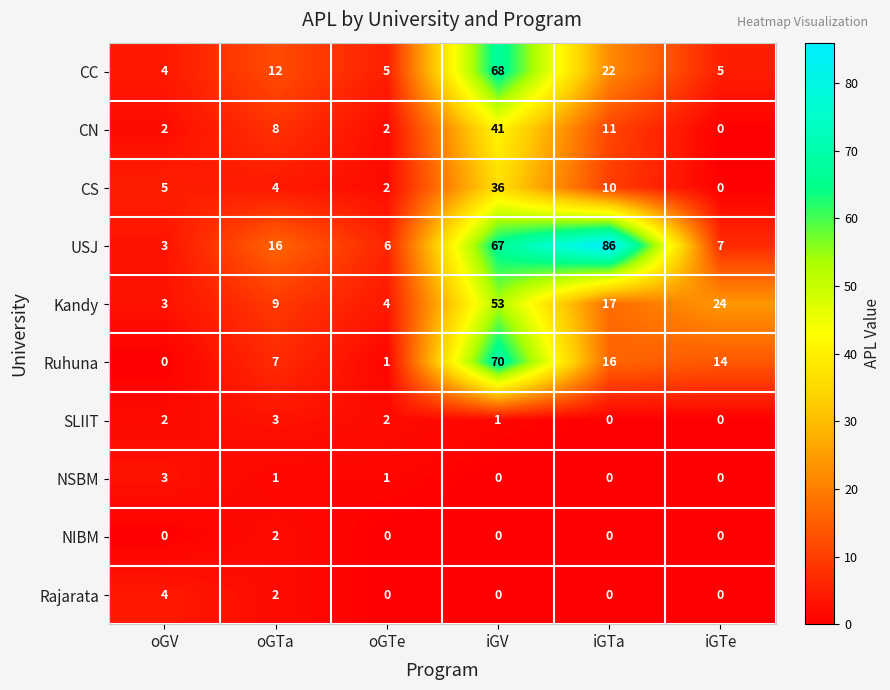

What is the greatest value displayed?

86